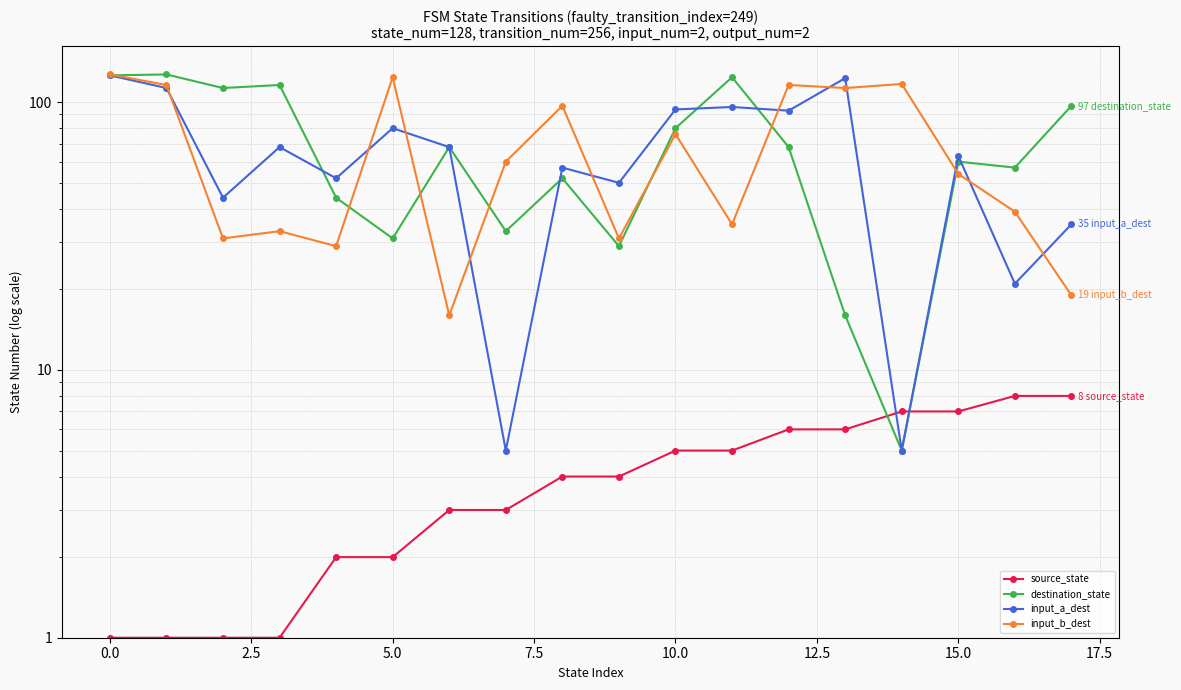

Count the number of categories in the chart.

18